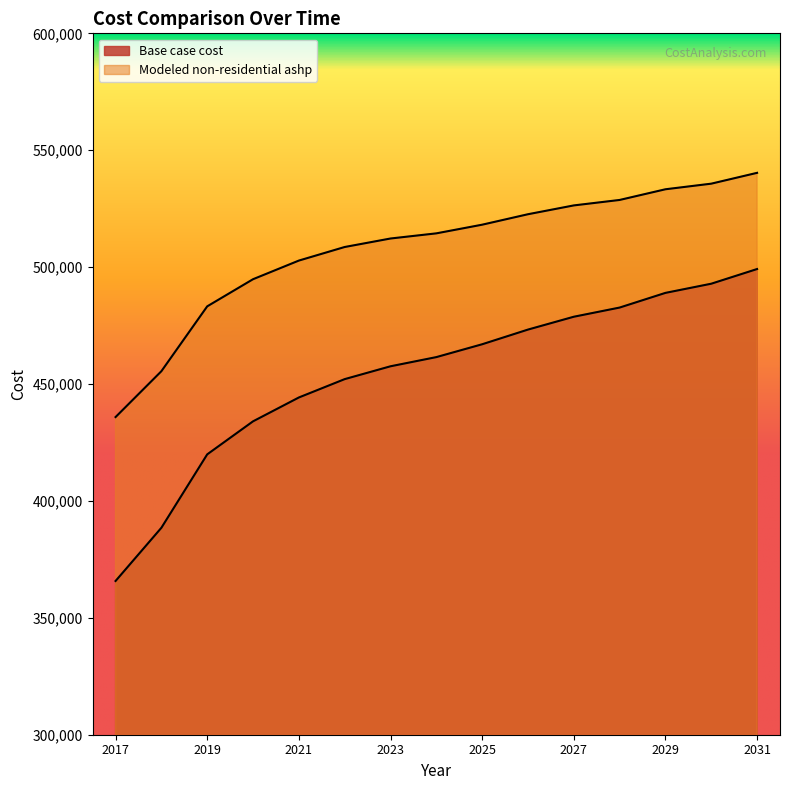

Which category has the lowest value across all series?

2017